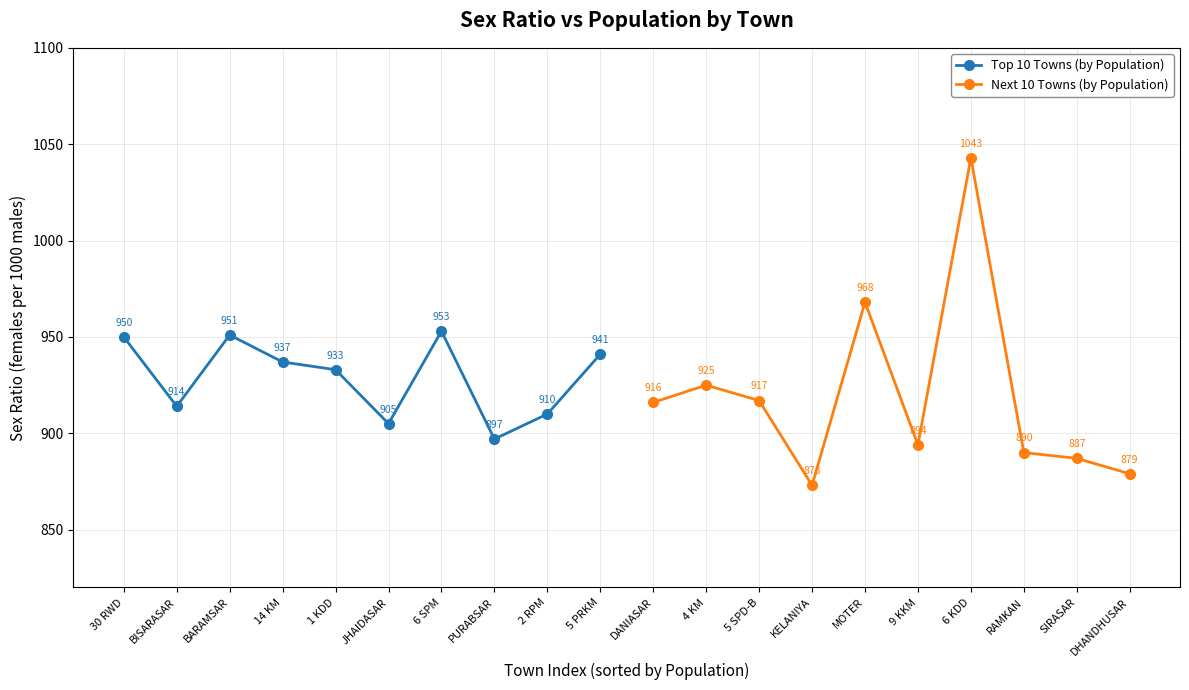

At which category does Top 10 Towns (by Population) reach its first local valley?

BISARASAR